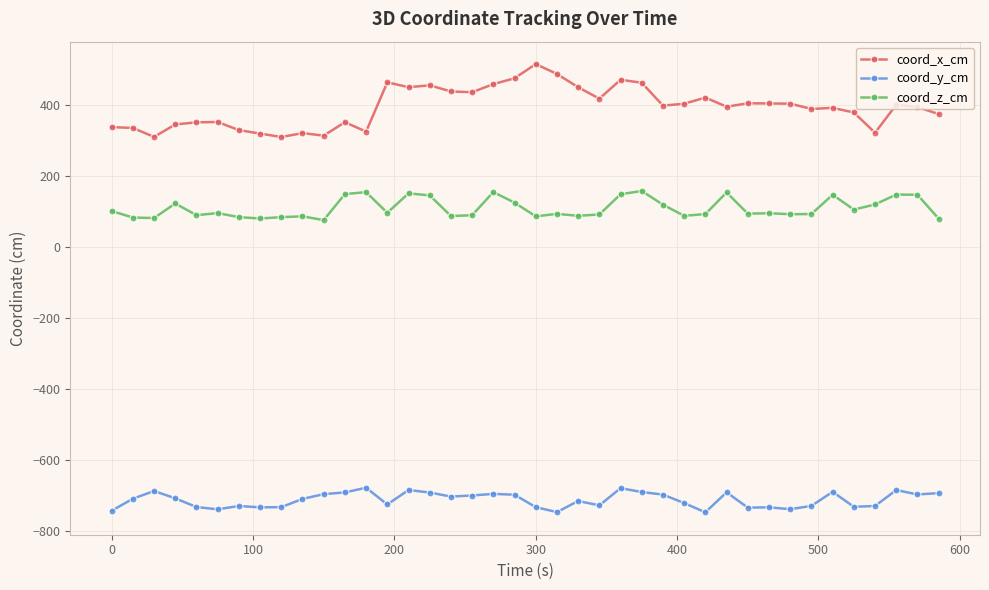

How many values in the coord_y_cm series exceed -709?

19